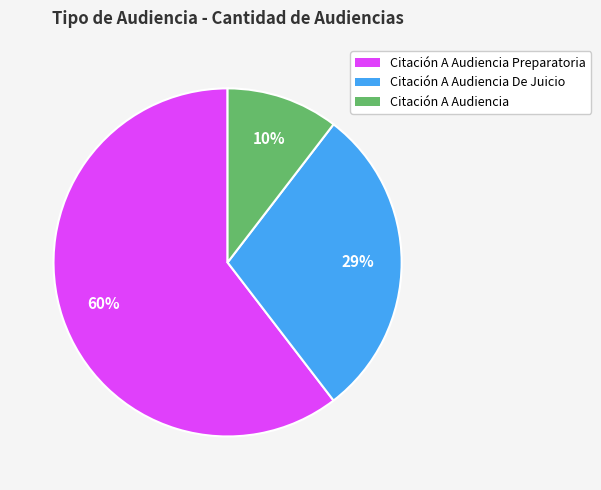

To the nearest percent, what is the average slice percentage?

33%